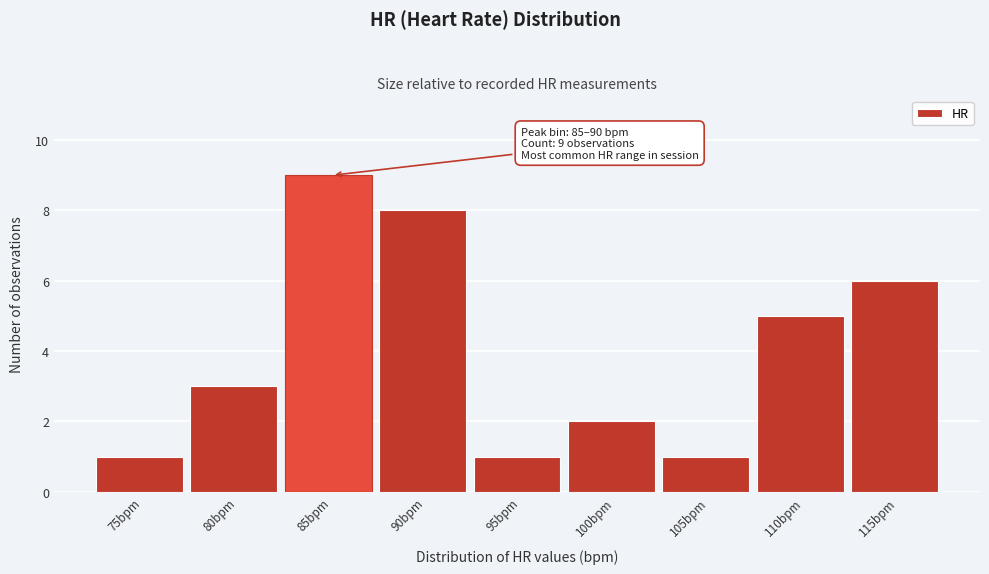

Reading left to right, extract all data points from this chart.

1	3	9	8	1	2	1	5	6